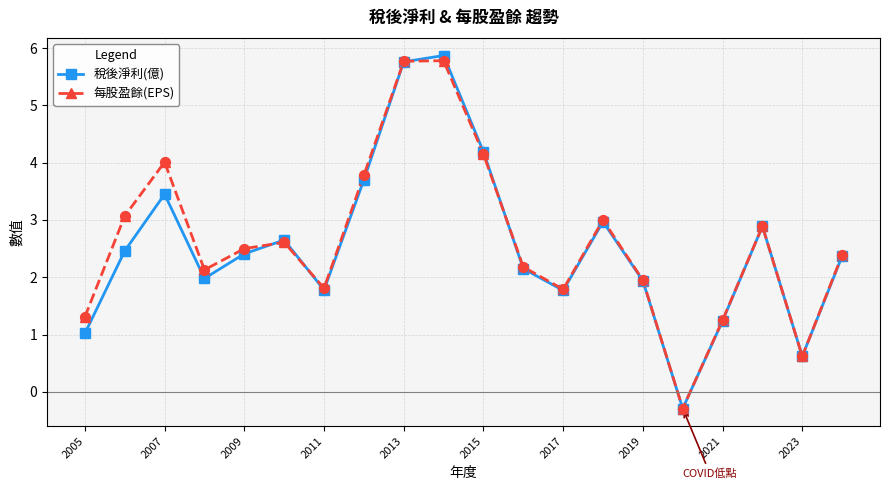

At how many categories does at least one series exceed 0?

19